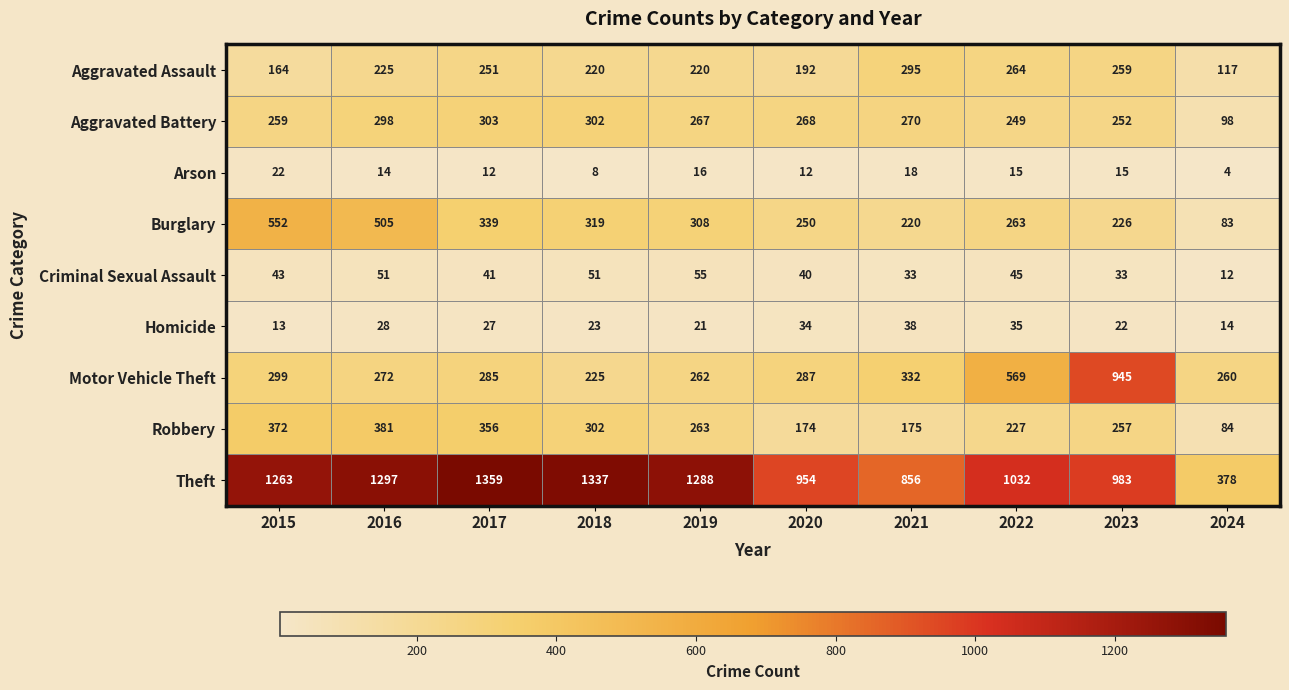

At which category is the sum across all series the highest?

2016